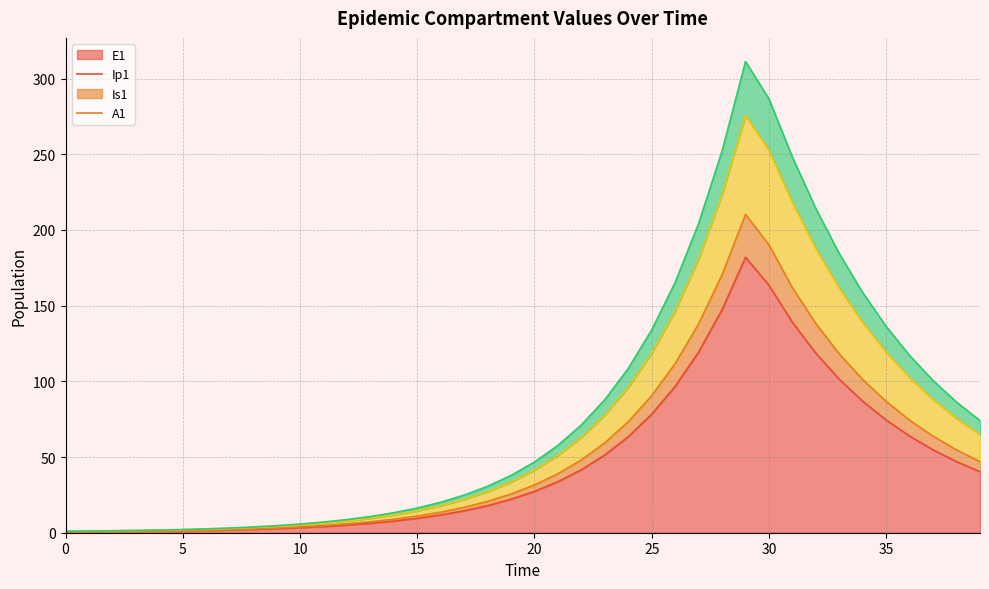

How many lines are shown in the chart?

4